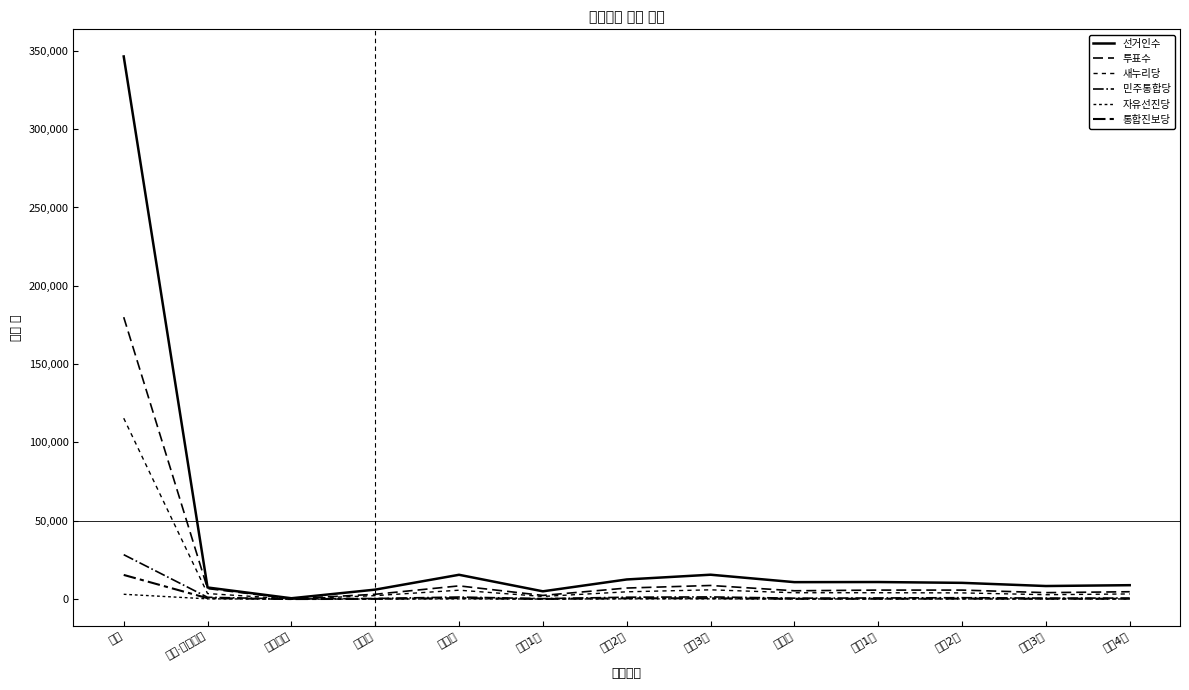

True or false: 선거인수 and 새누리당 intersect in this chart.

False